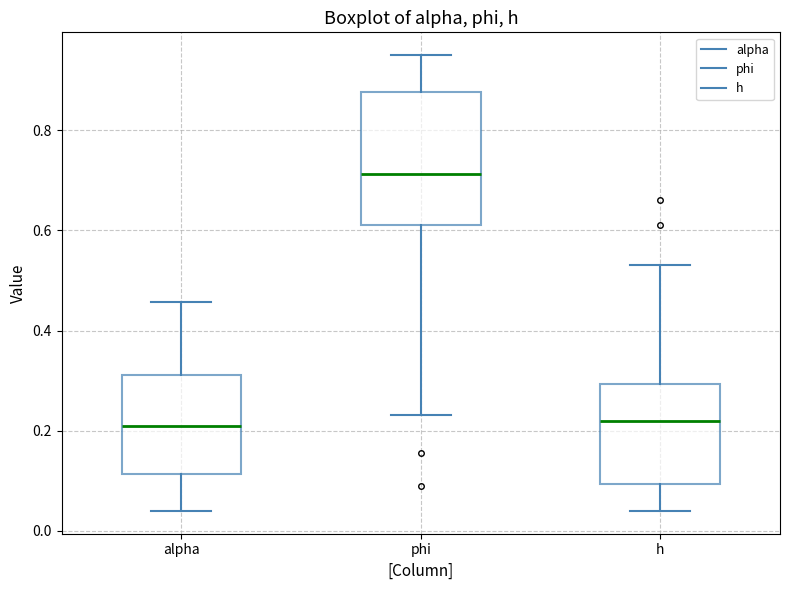

Where does the median line of the box for alpha sit on the y-axis? The values are not printed on the chart, so give them approximately, as read against the axis.

0.20